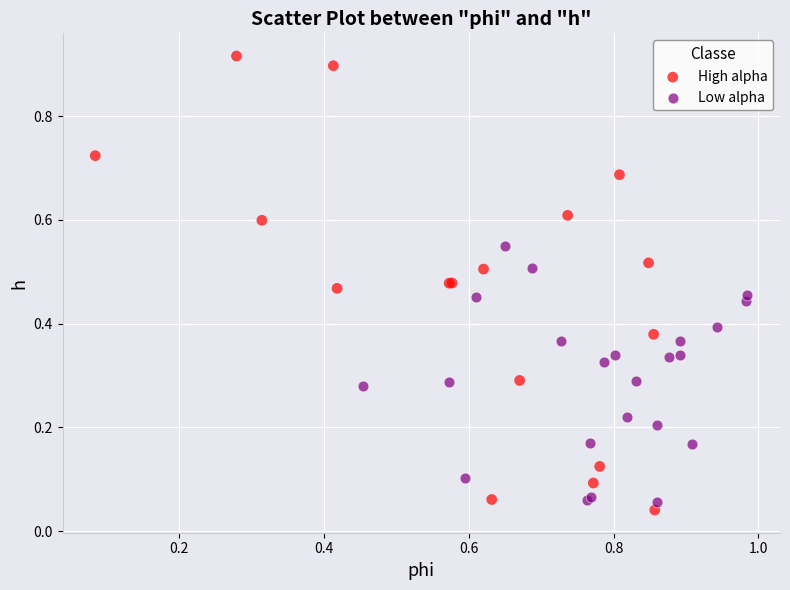

Which series reaches the minimum Y coordinate?

High alpha